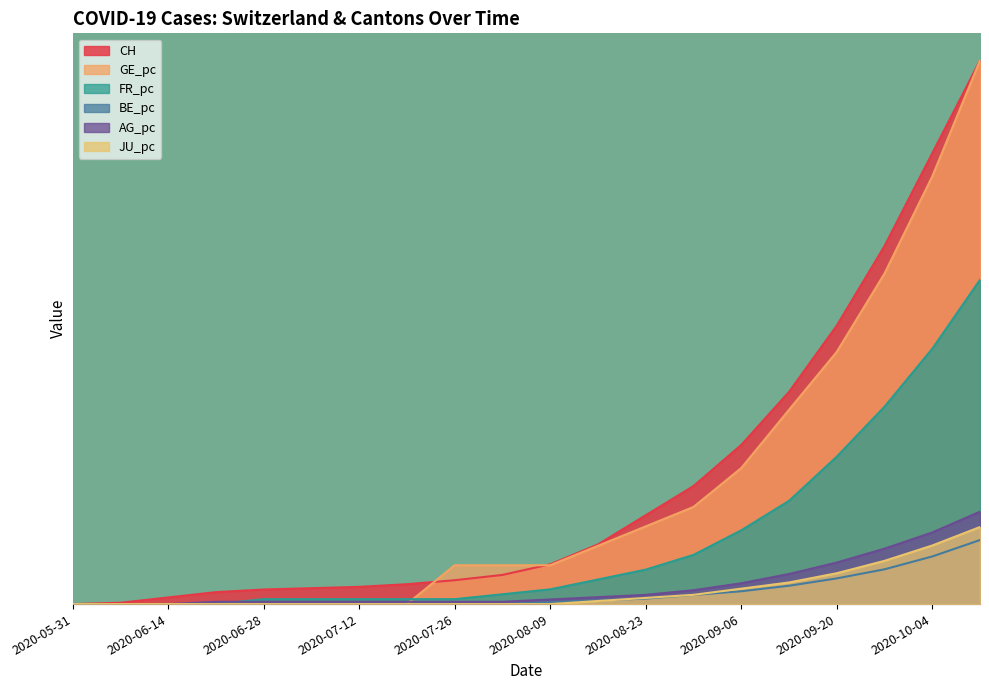

The BE_pc series shows 0.0 at 2020-10-04. True or false?

False